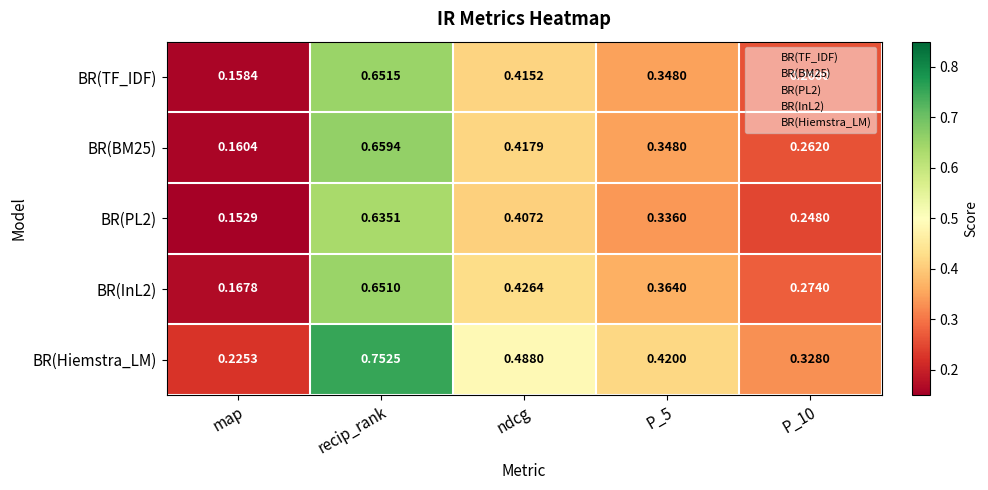

What is the spread (max minus min) of values at map?

0.1